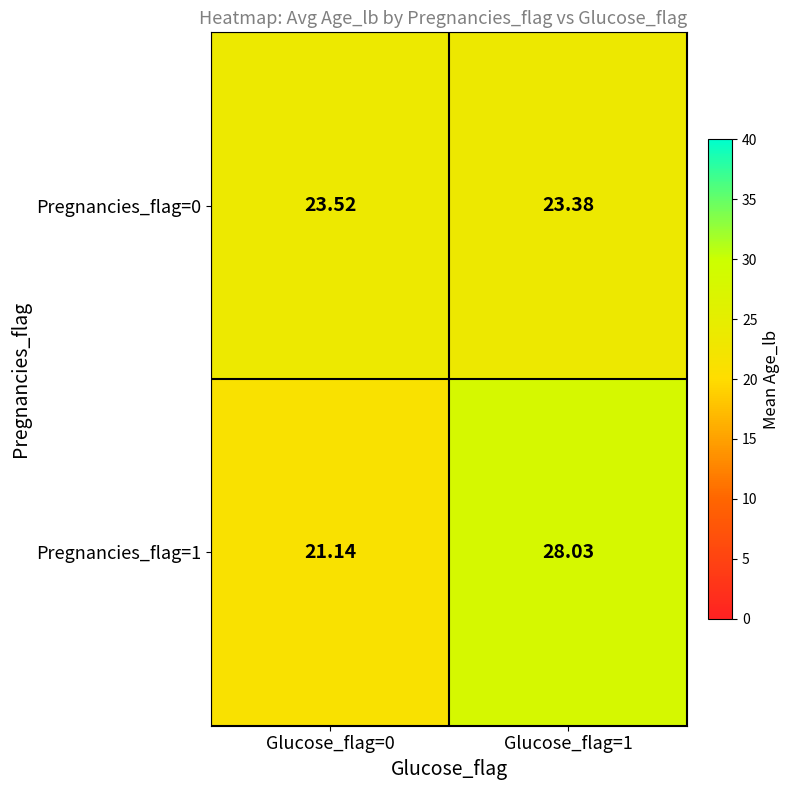

At which category does the chart reach its minimum across all series?

Glucose_flag=0